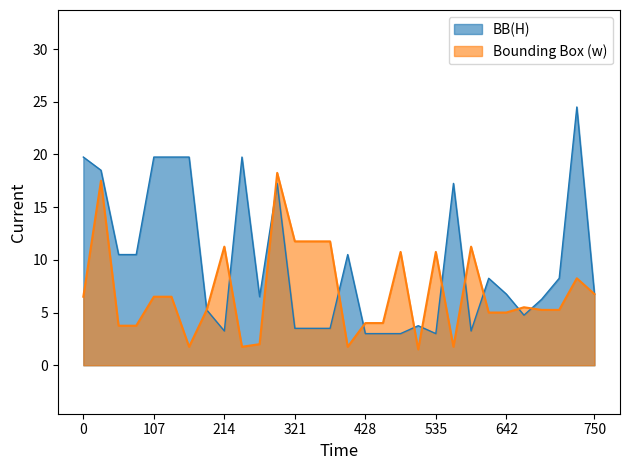

The BB_W series shows 6.5 at 3. True or false?

False